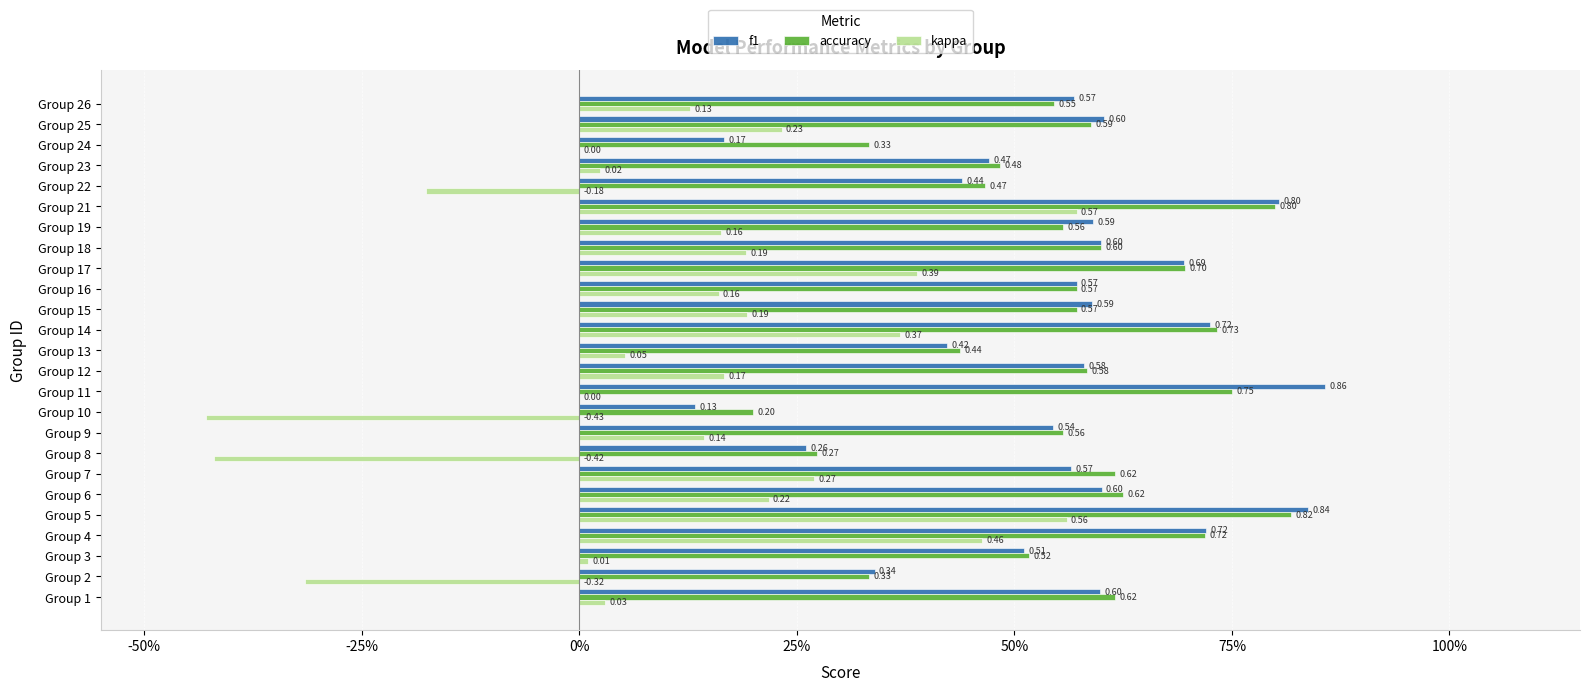

What is the greatest value displayed?

0.9